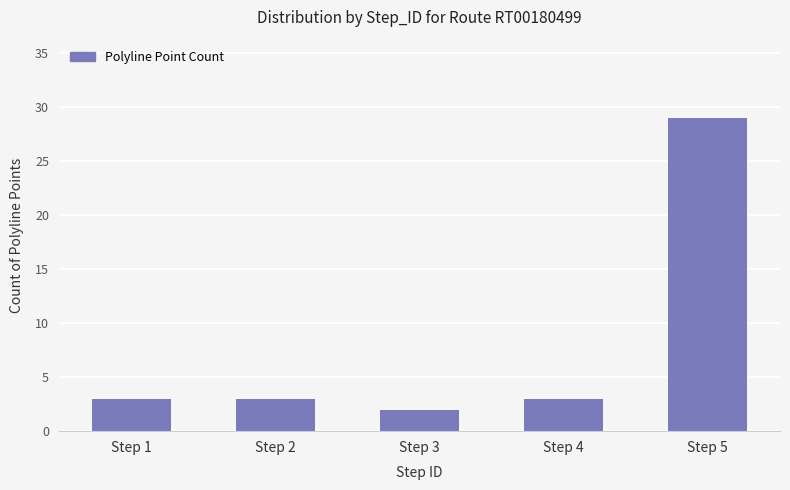

Count the number of data series in this chart.

1